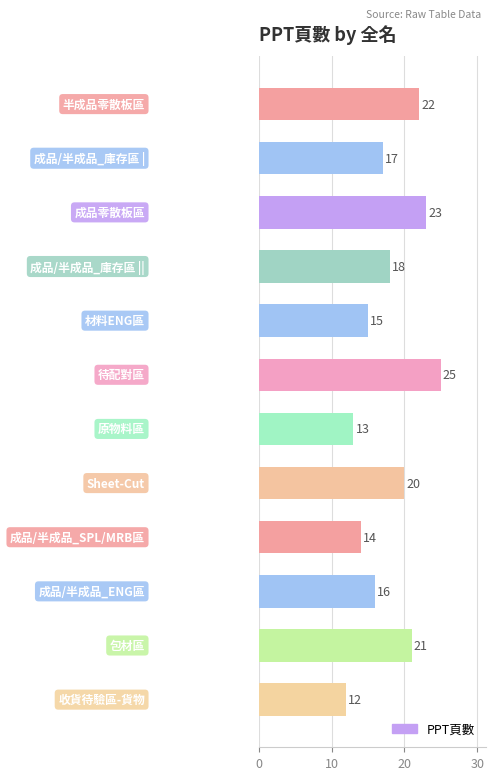

What is the difference between the maximum and minimum values?

13